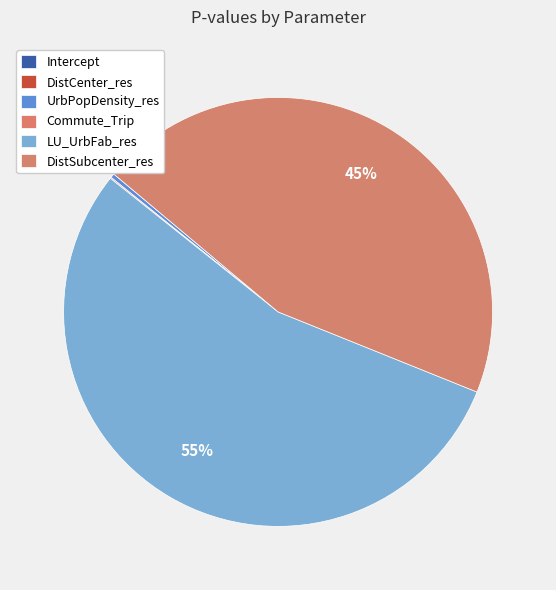

What is the change in value from DistCenter_res to DistSubcenter_res?

+0.3